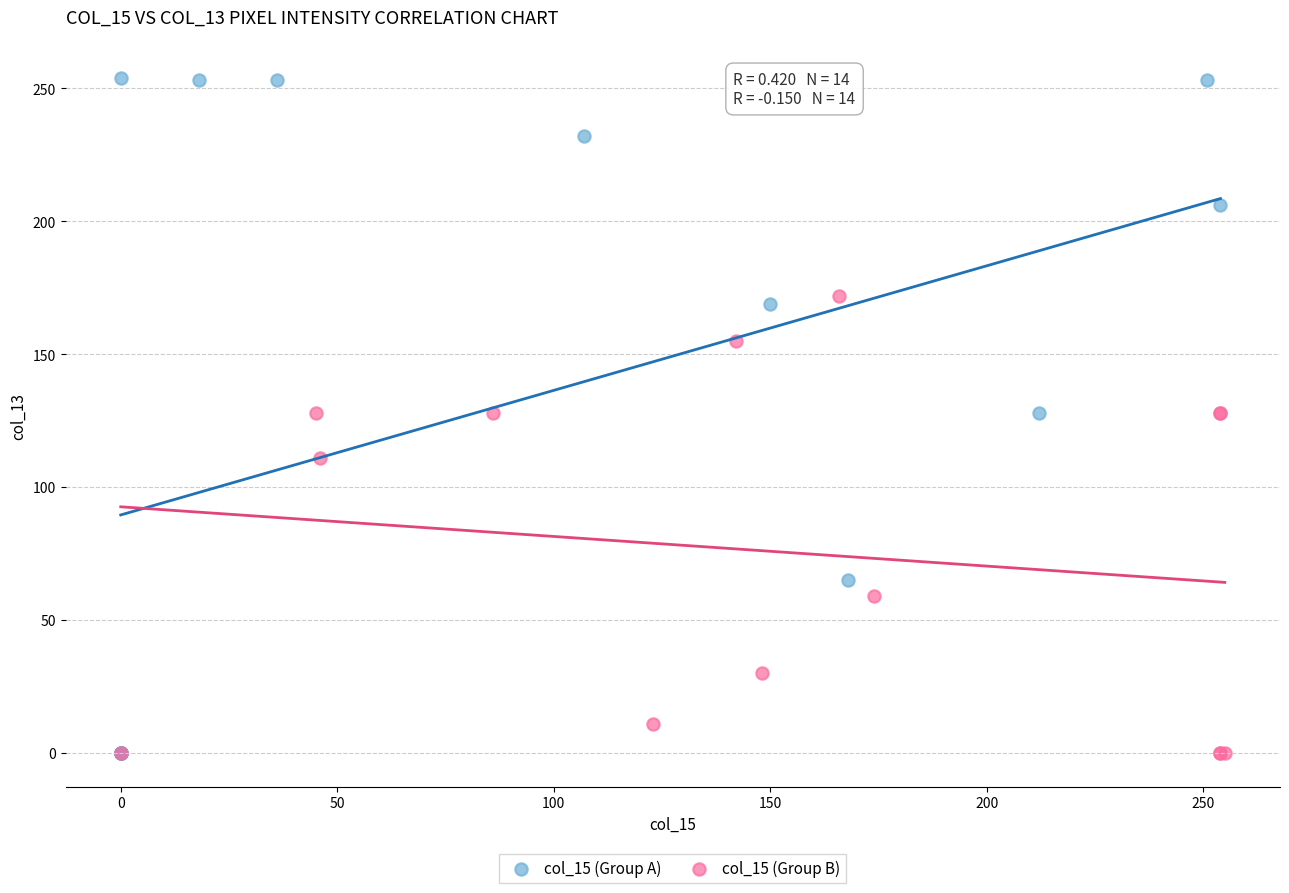

Which series contains the highest Y value?

col_15 (Group A)